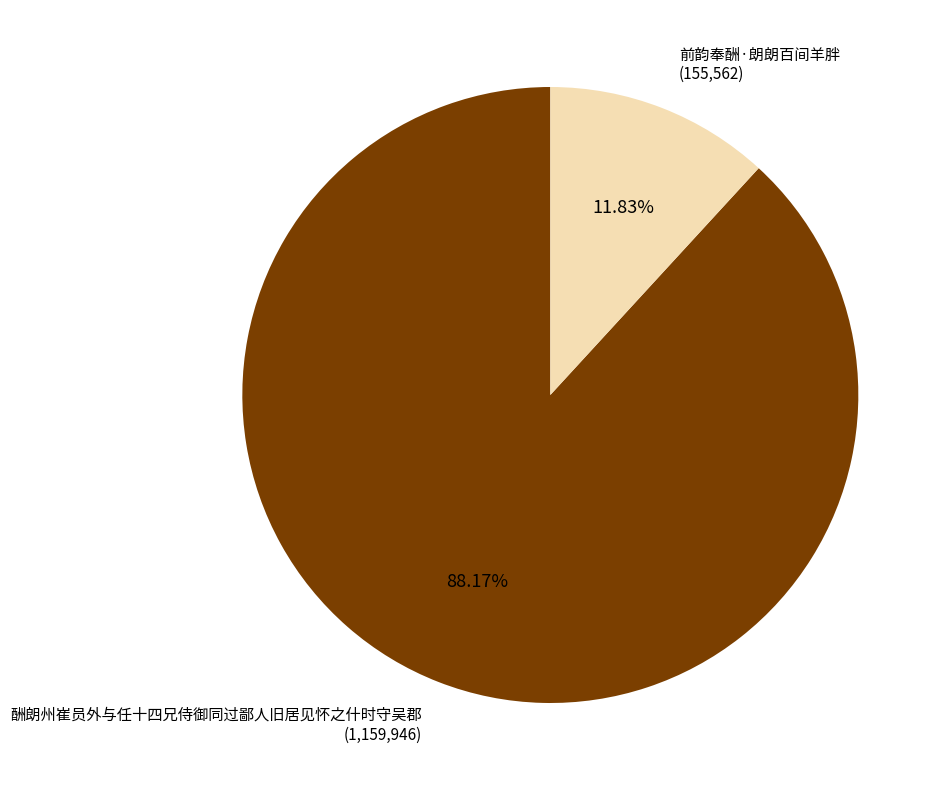

What is the total percentage of 前韵奉酬·朗朗百间羊胖 and 酬朗州崔员外与任十四兄侍御同过鄙人旧居见怀之什时守吴郡?

100.0%